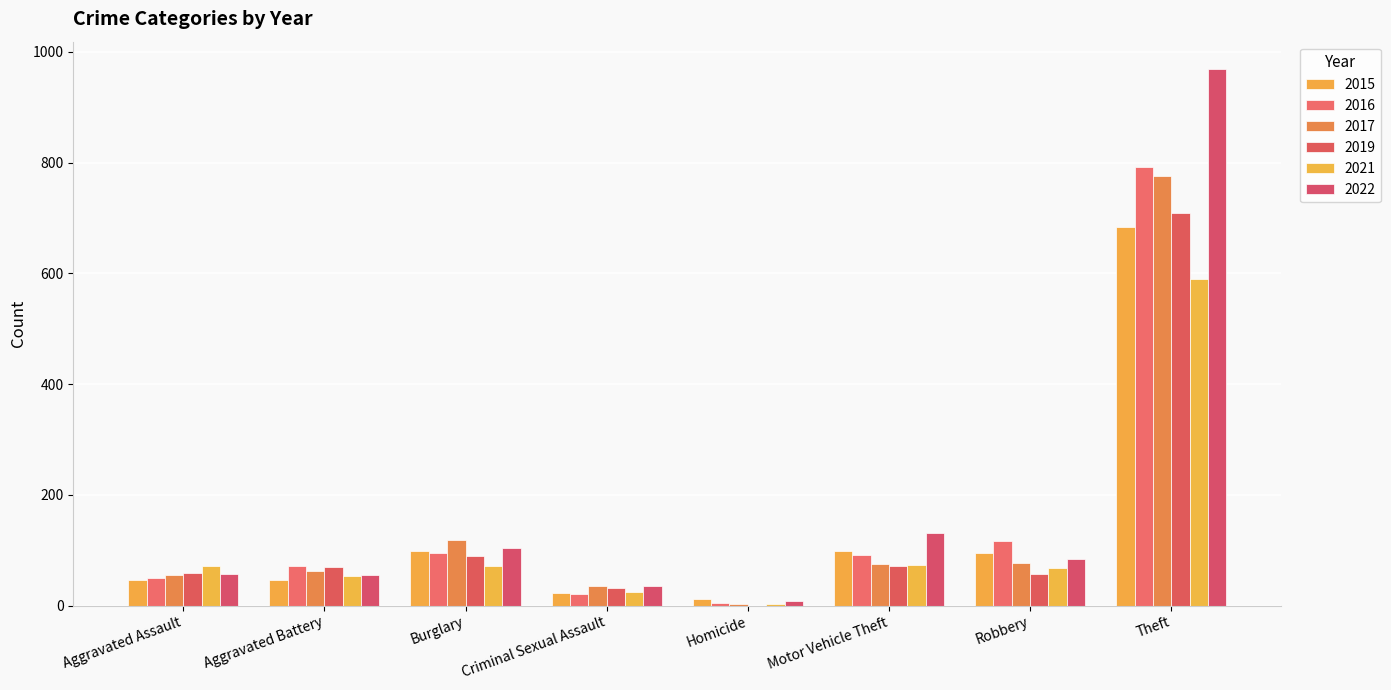

True or false: 2022 has a value of 82 at Aggravated Assault.

False